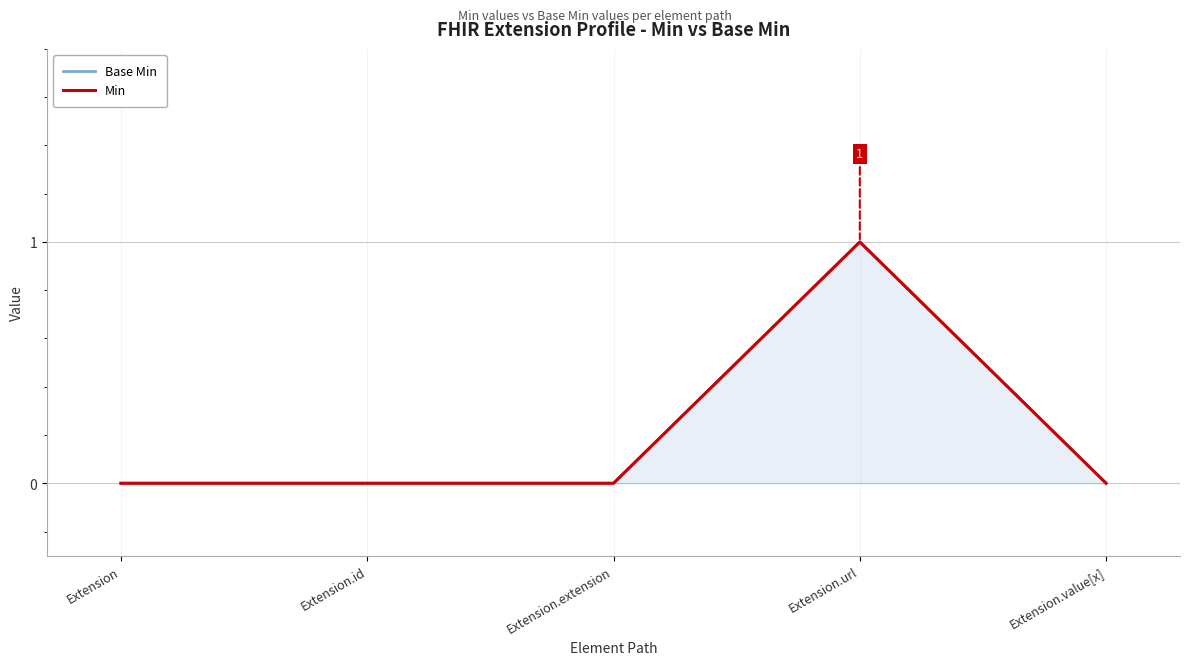

Does the chart display data point markers on the line(s)?

No